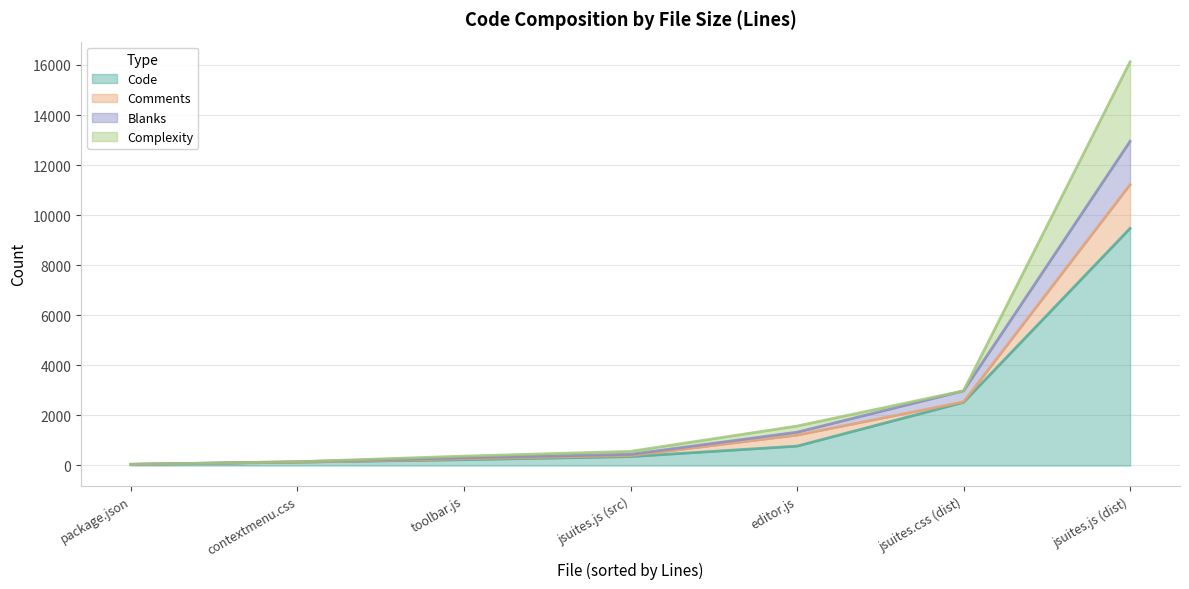

In Comments, how many points are lower than both neighbors (excluding endpoints)?

2